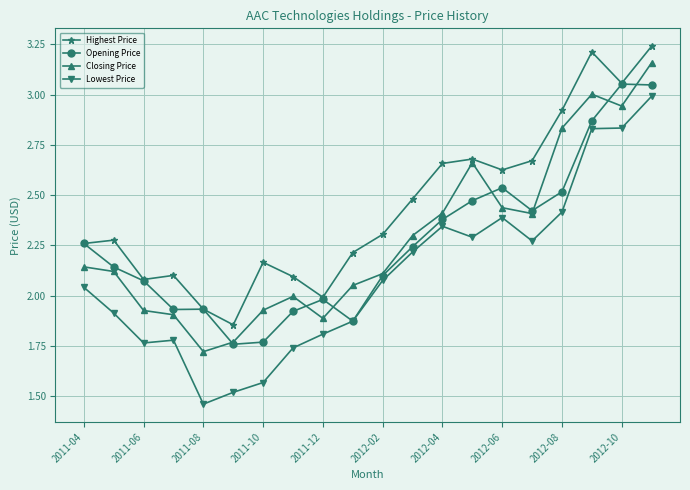

What are all the series names shown in the legend?

Highest Price, Opening Price, Closing Price, Lowest Price